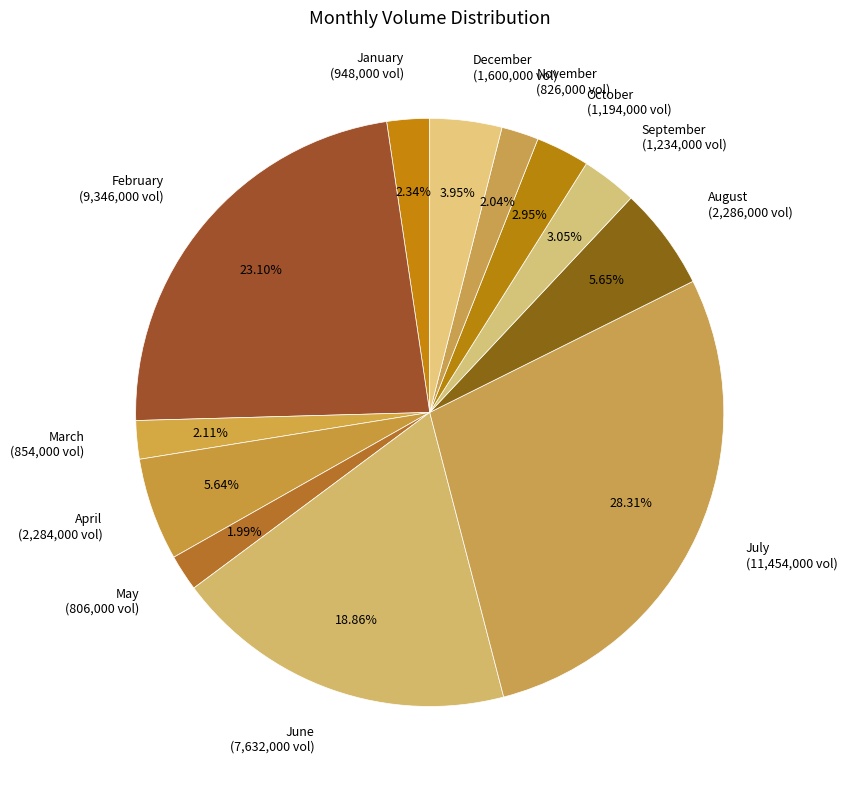

How many slices are in this pie chart?

12